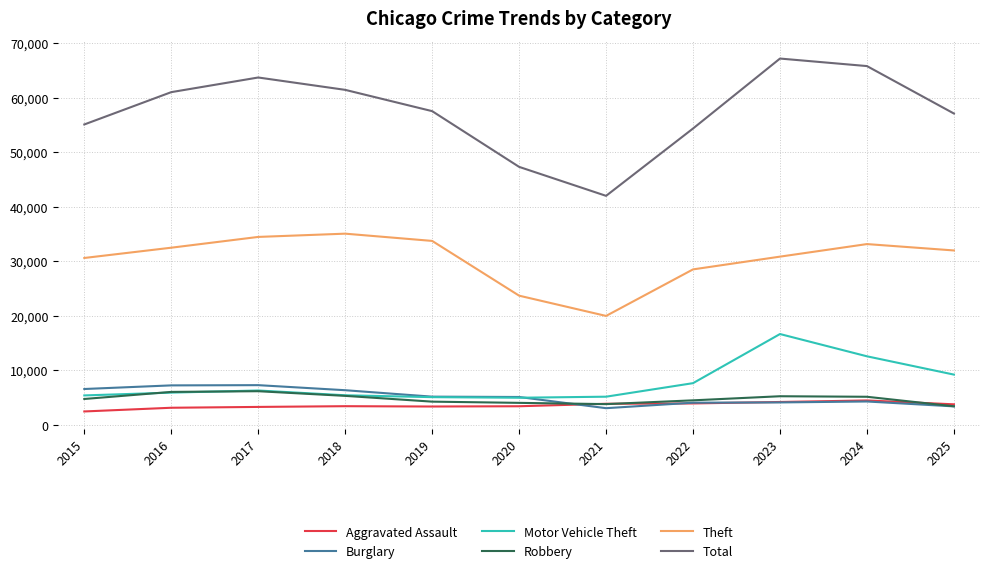

Which series has the largest total across all categories?

Total